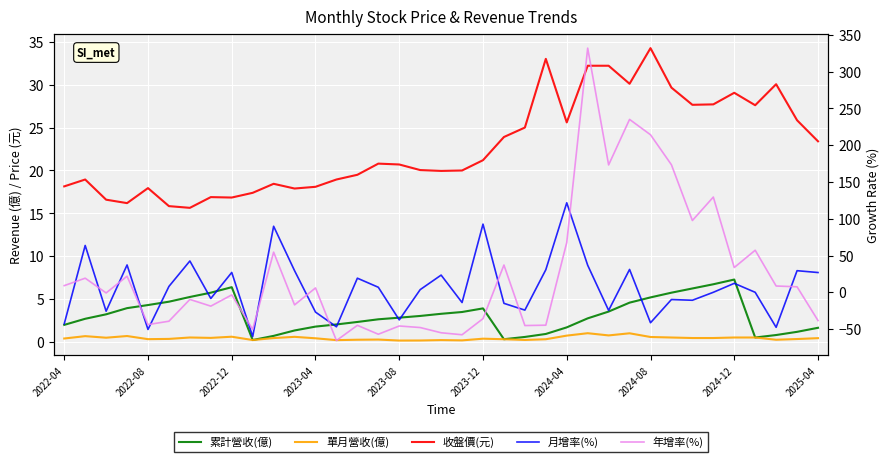

What position from the left is 2023-08?

17